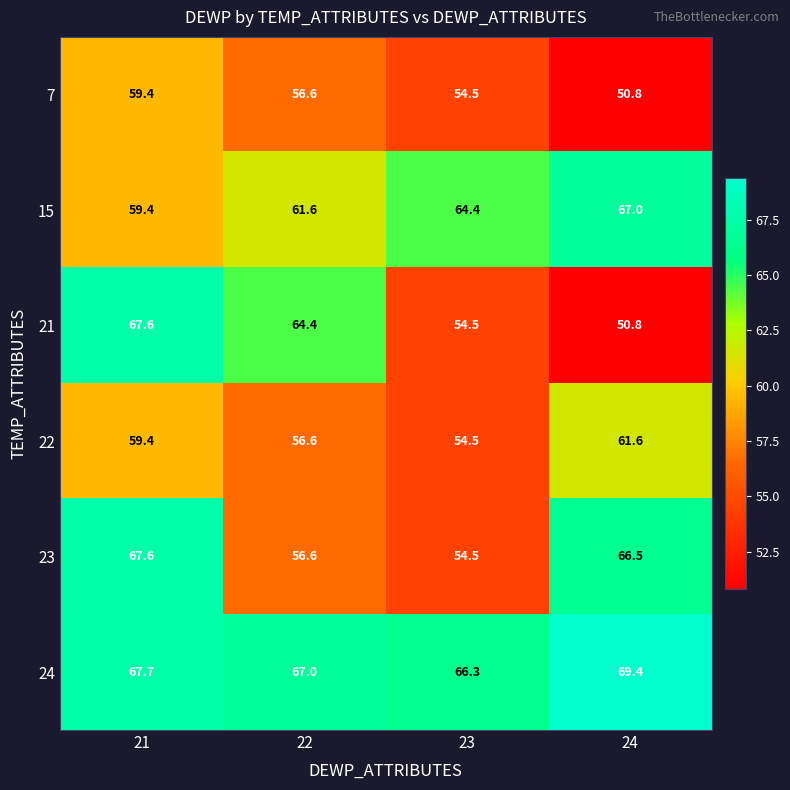

What is the spread (max minus min) of values at 22?

10.4